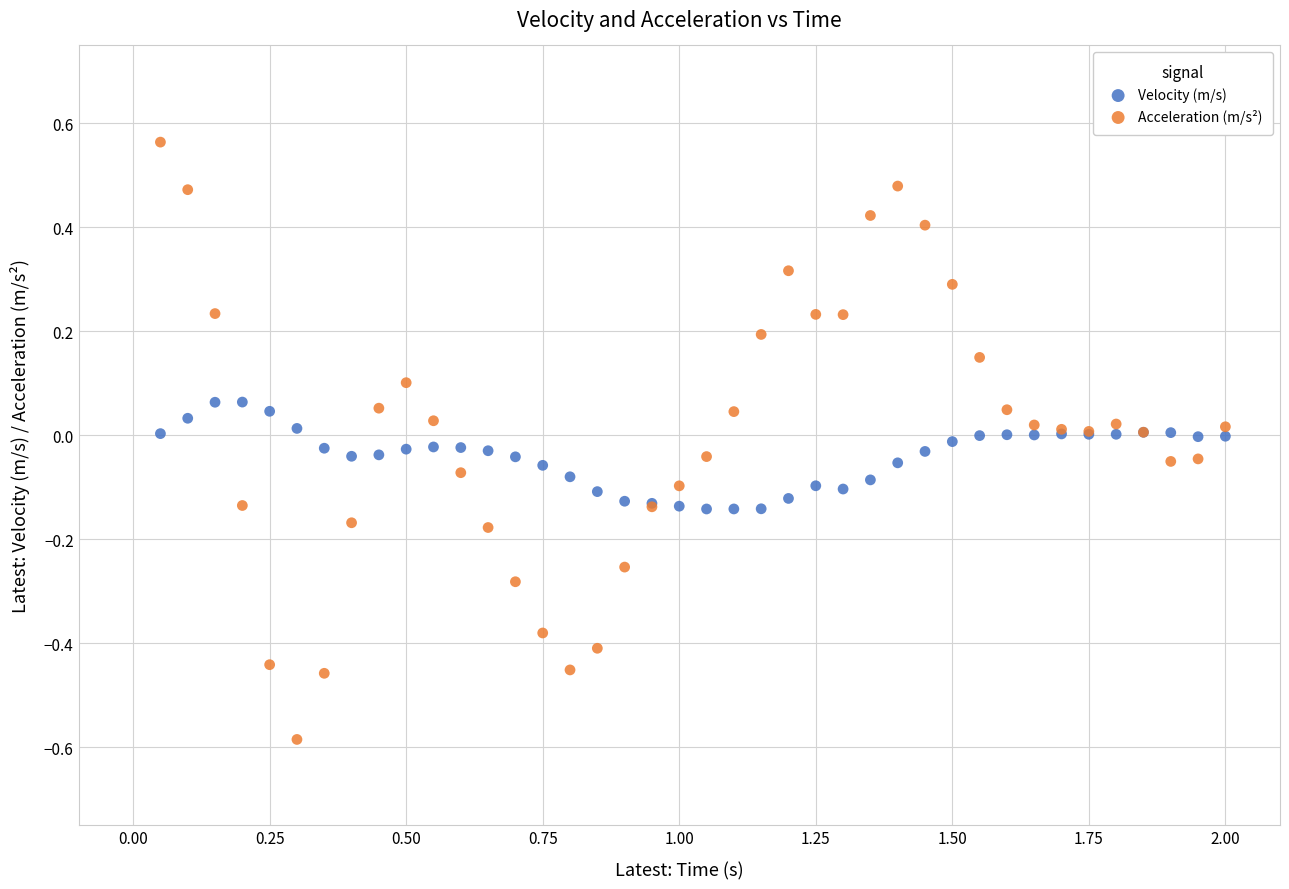

What is the X range (max minus min) for the scatter plot?

1.9